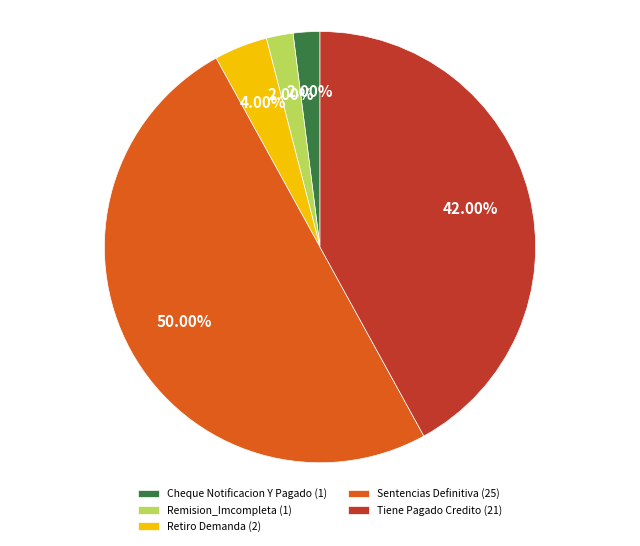

Between Cheque Notificacion Y Pagado (1) and Tiene Pagado Credito (21), which is larger?

Tiene Pagado Credito (21)